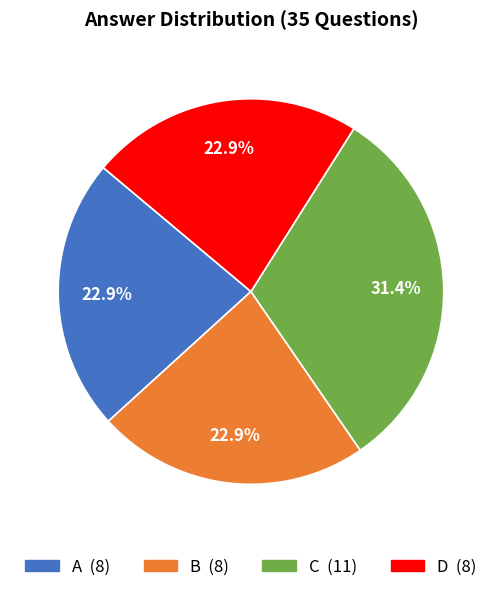

What percentage is NOT represented by B?

77.1%